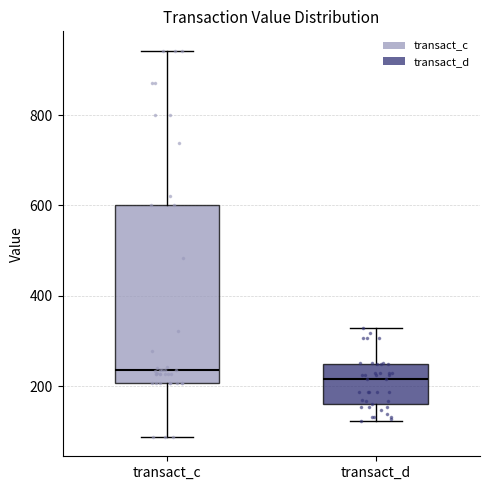

Reading left to right, transcribe this box plot: for each box, give where its median line is, the range the box spans, and where its two whiskers end, as read against the y-axis. The values are not printed on the chart, so give them approximately, as read against the axis.

transact_c: median 240, box 200 to 600, whiskers 80 to 940
transact_d: median 220, box 160 to 240, whiskers 120 to 320